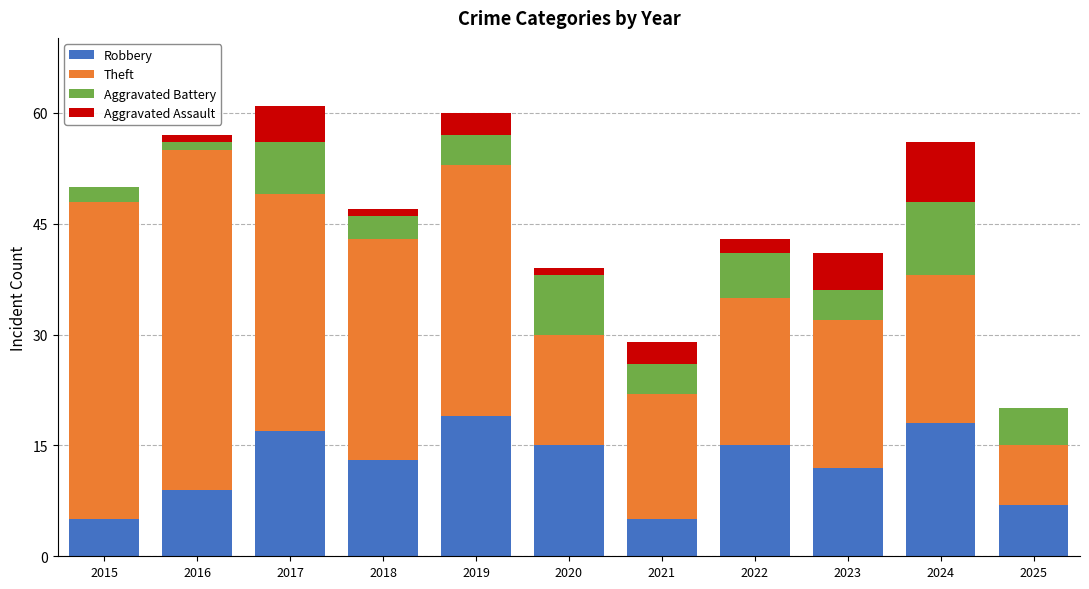

What is the total value across all series at 2017?

61